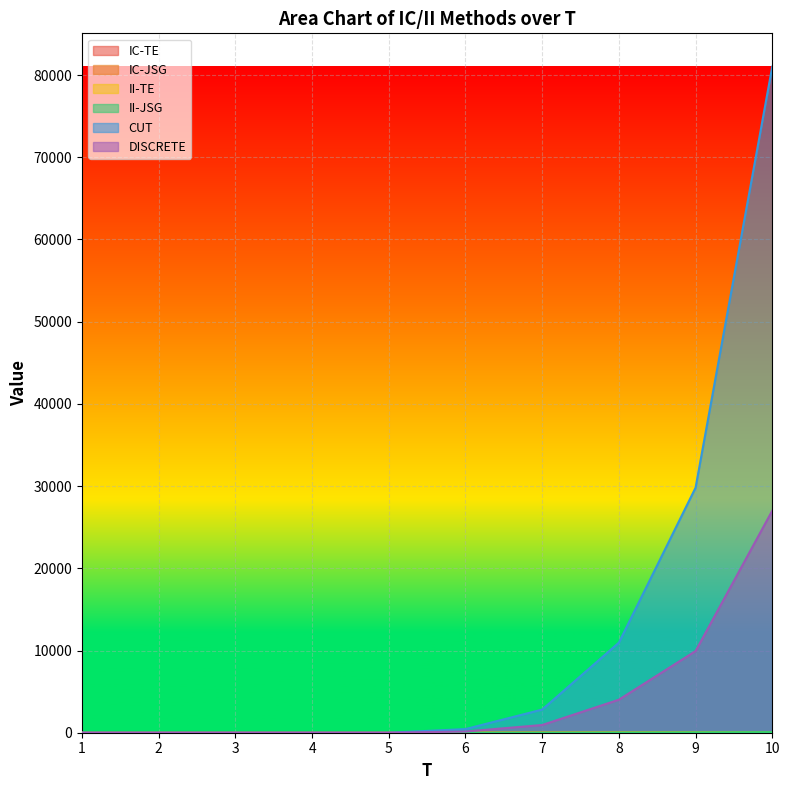

Reading right to left, list all the values displayed in this chart.

IC-TE: 76.8	50.1	28.7	10.2	3.3	0.0	0.0	0.0	0.0	0.0
IC-JSG: 70.6	44.8	25.1	11.3	2.3	0.0	0.0	0.0	0.0	0.0
II-TE: 76.8	50.2	27.8	10.2	3.3	0.0	0.0	0.0	0.0	0.0
II-JSG: 70.6	44.8	25.1	11.3	2.3	0.0	0.0	0.0	0.0	0.0
CUT: 81020.8	29799.6	10956.3	2817.0	442.2	0.0	0.0	0.0	0.0	0.0
DISCRETE: 27006.9	9933.2	4017.3	939.0	147.4	0.0	0.0	0.0	0.0	0.0